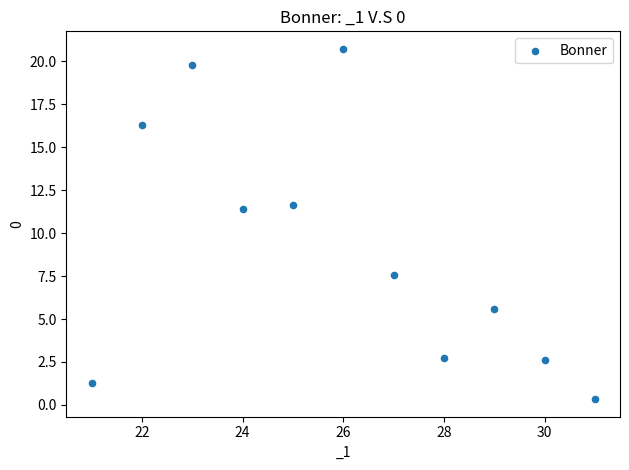

What is the range of Y values (max minus min)?

20.4